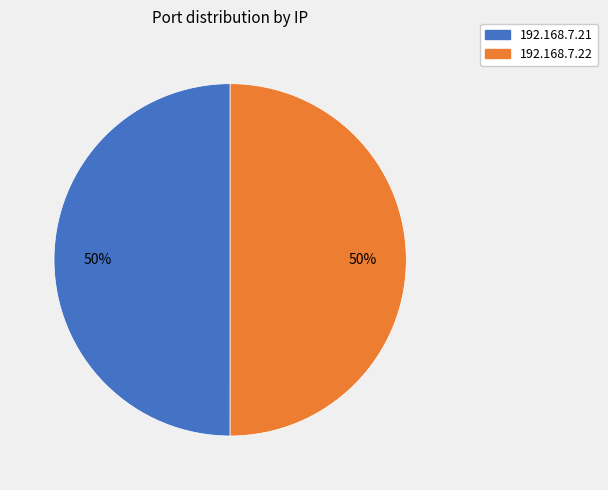

The 192.168.7.22 slice represents 50% of the pie. True or false?

True